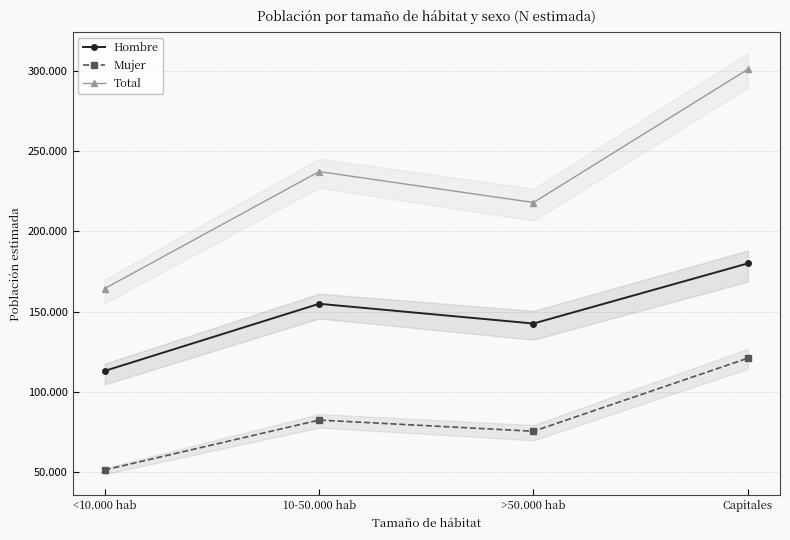

How many values in the Mujer series are below 82421?

2